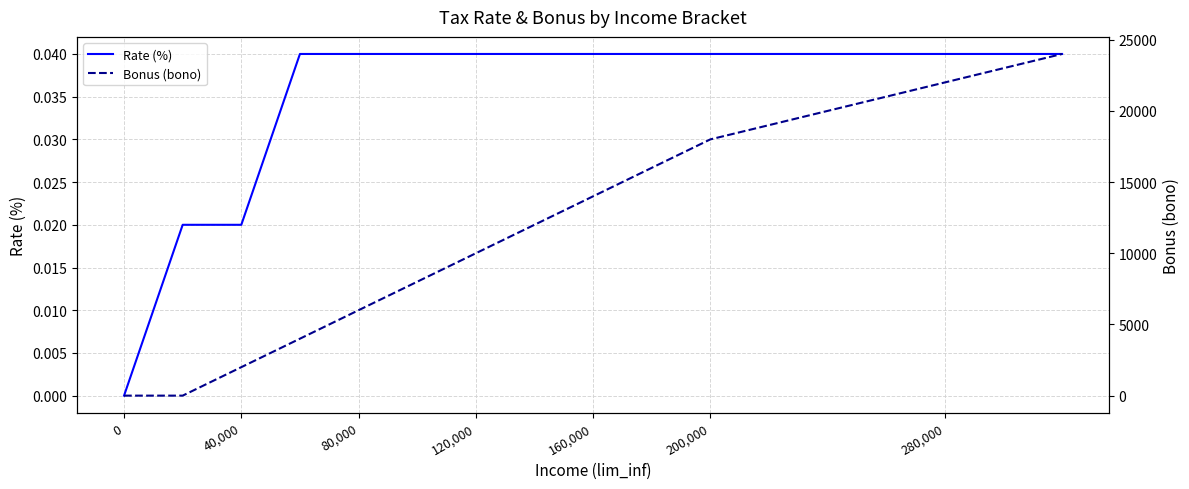

How many lines are shown in the chart?

2